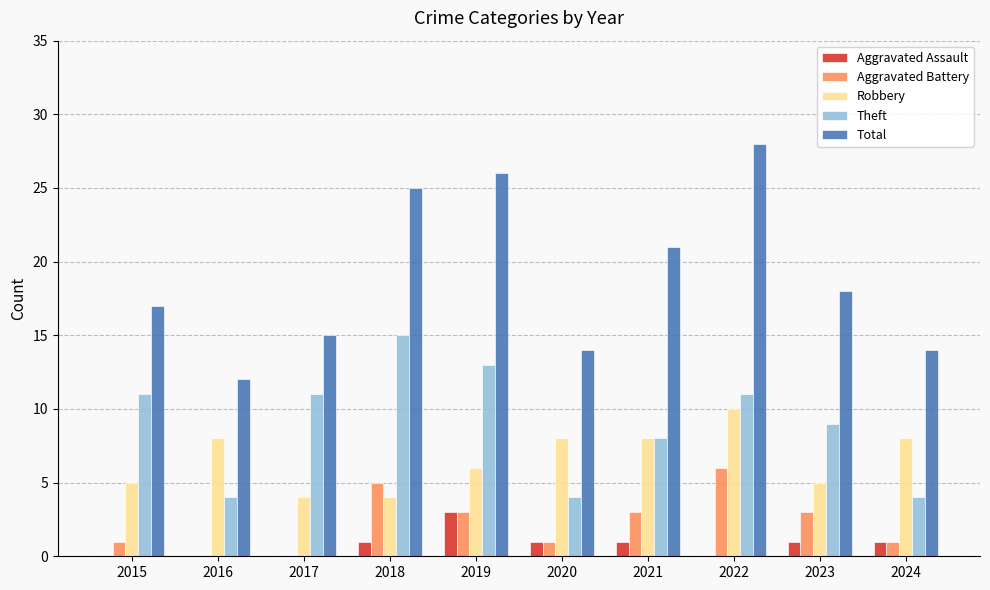

The Total series shows 15 at 2017. True or false?

True